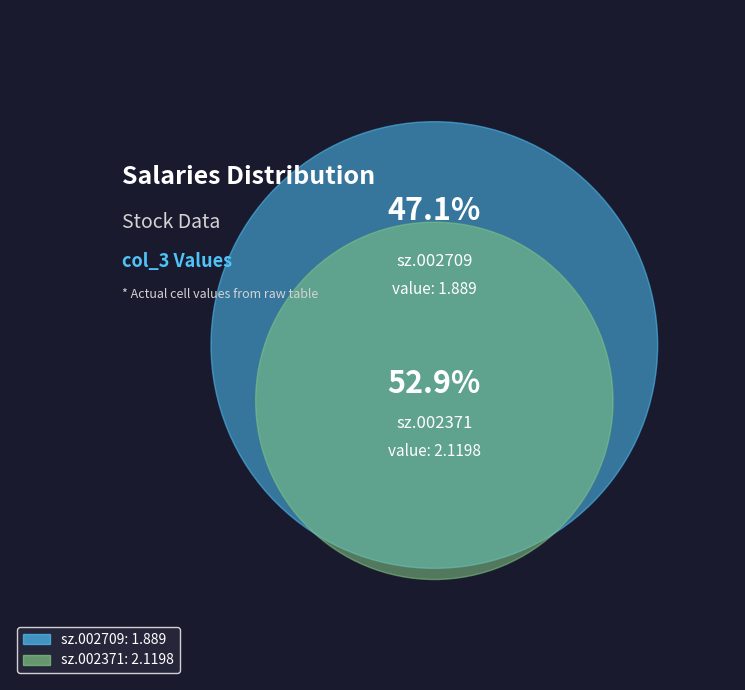

How many slices are in this pie chart?

2